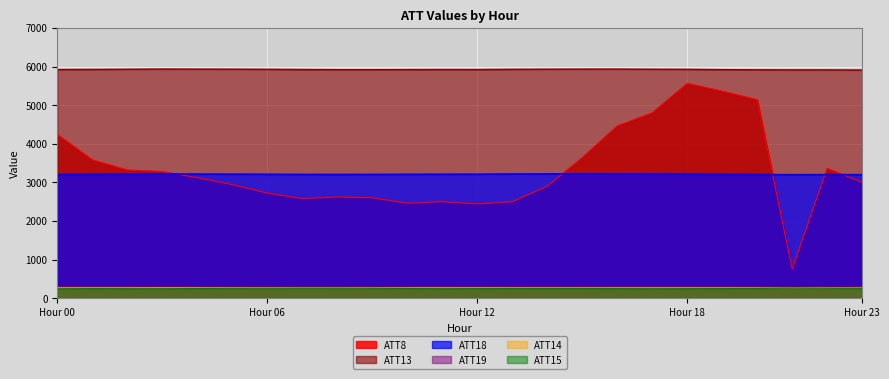

What are all the series names shown in the legend?

ATT8, ATT13, ATT18, ATT19, ATT14, ATT15